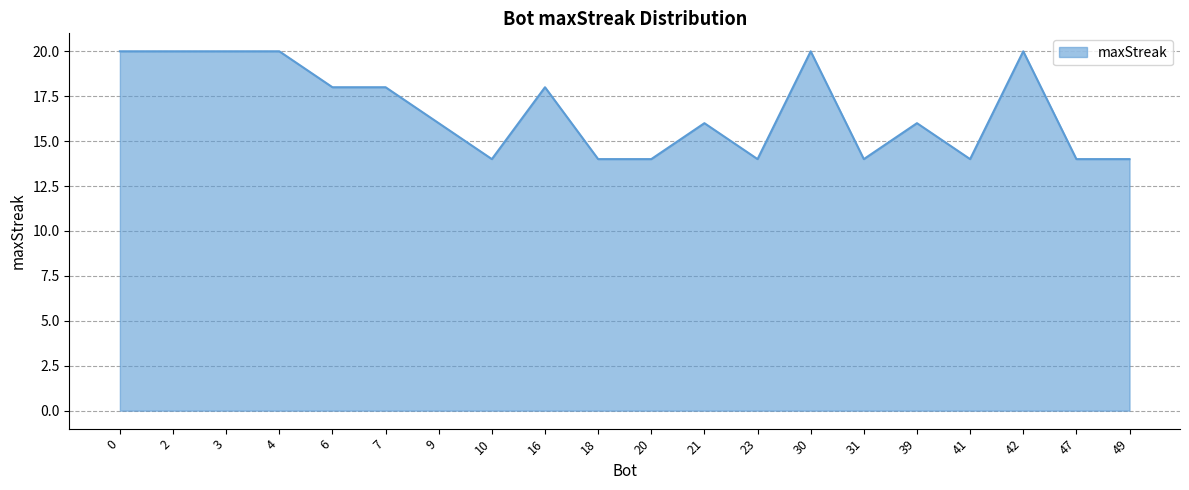

Approximately how many times larger is the value at 6 compared to 21?

1.1